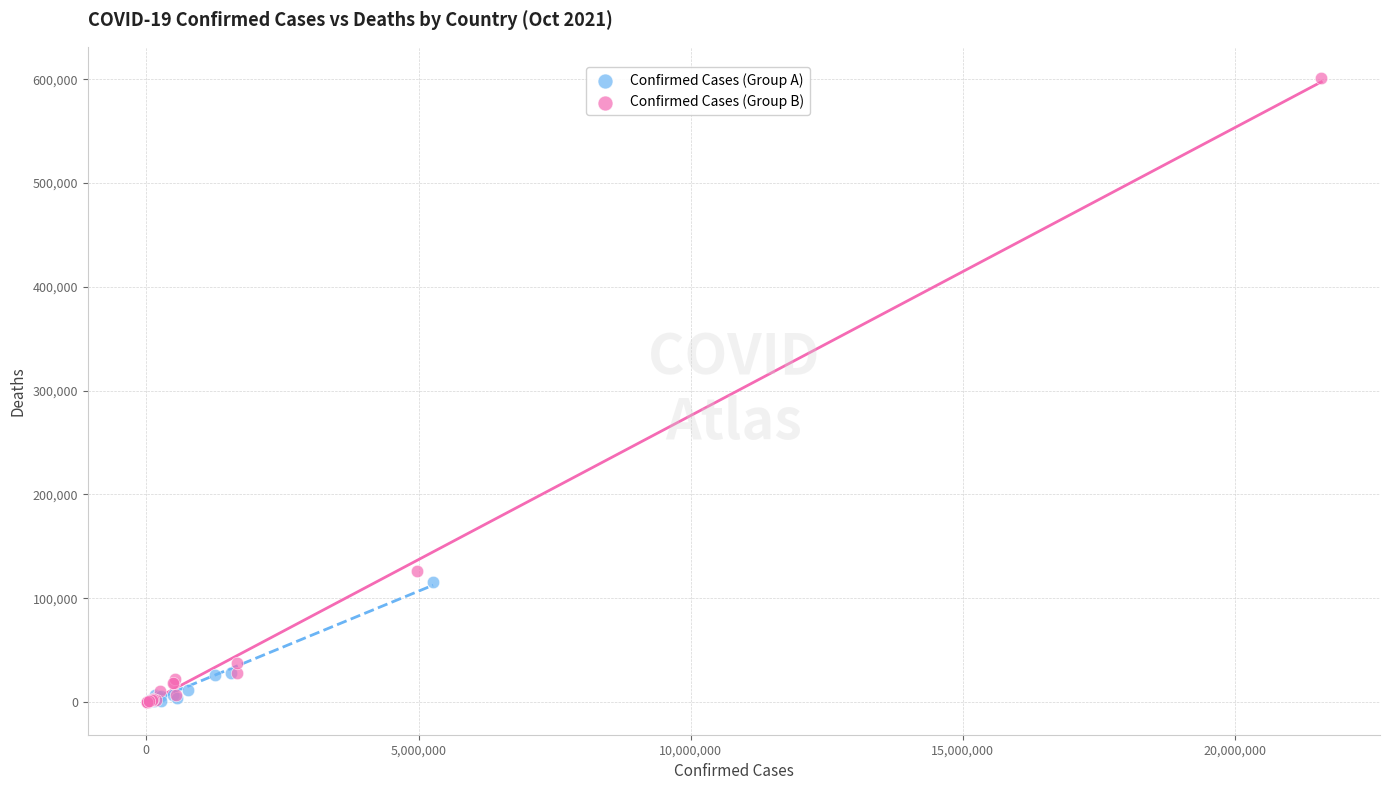

What are all the series names shown in the legend?

Confirmed Cases (Group A), Confirmed Cases (Group B)